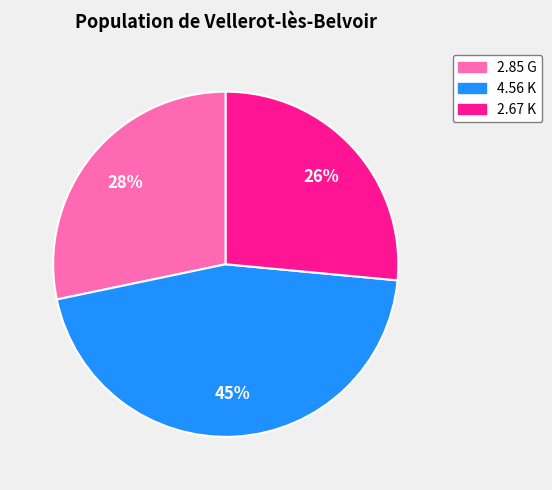

Is the sum of 4.56 K and 2.67 K greater than half?

Yes